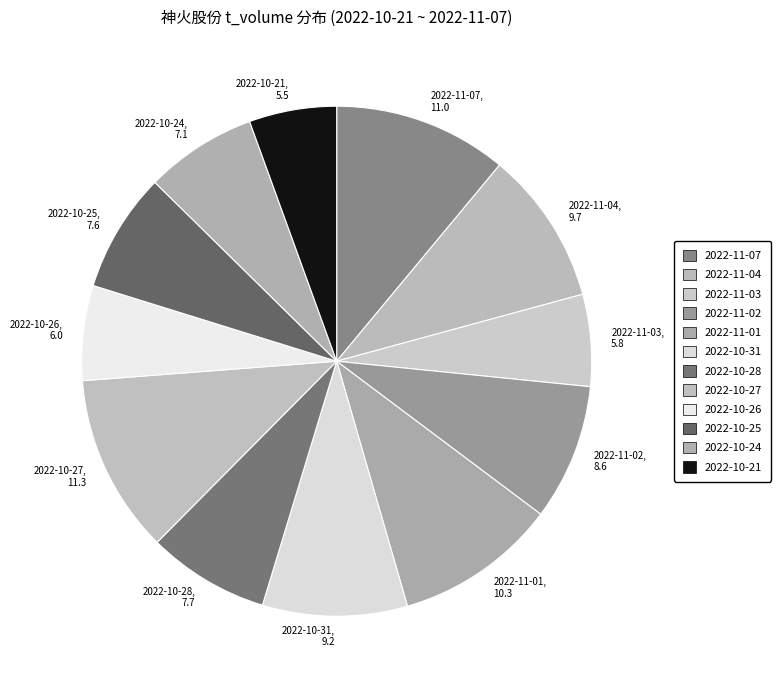

Does 2022-10-25 represent more than half of the total?

No